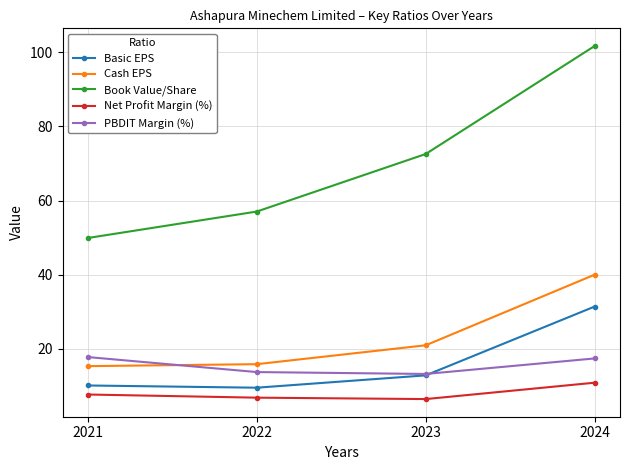

Which series has the largest range (max minus min)?

Book Value/Share